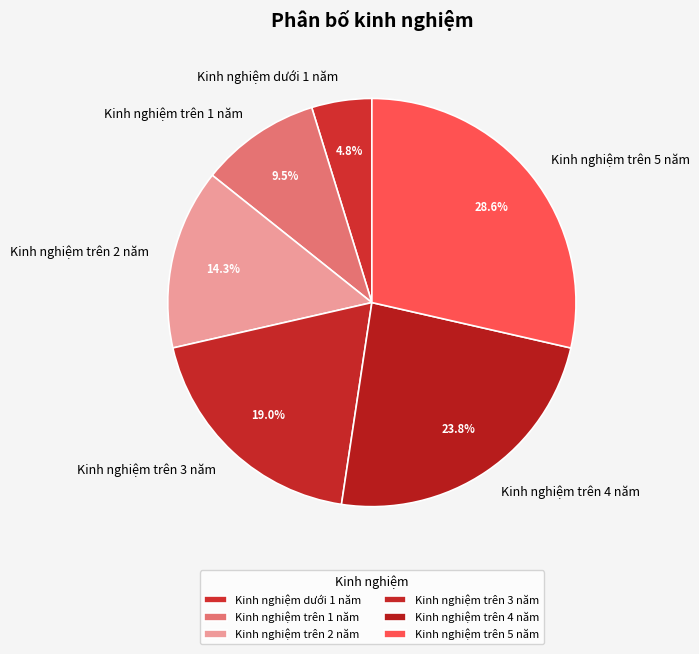

What percentage do Kinh nghiệm trên 4 năm and Kinh nghiệm dưới 1 năm together represent?

28.6%